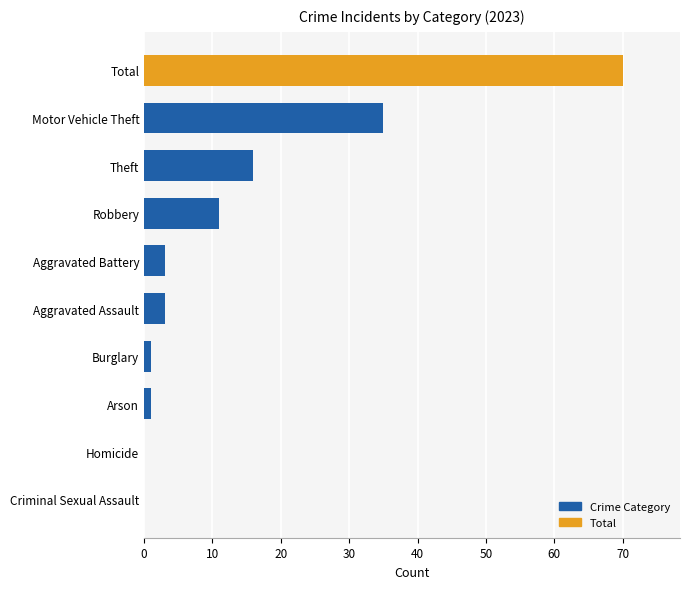

What is the greatest value displayed?

70